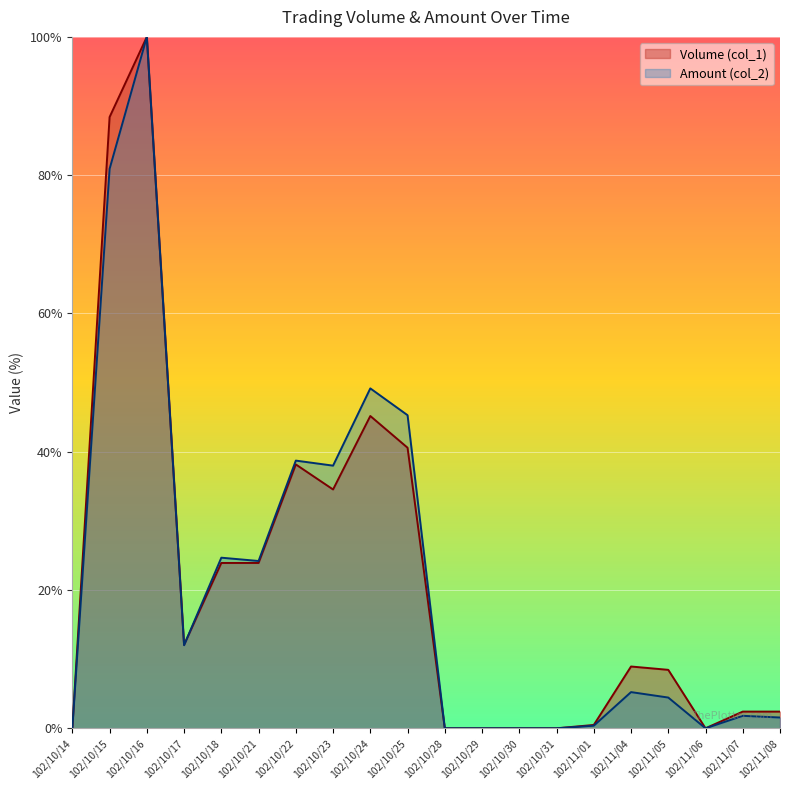

List the series in order of their overall mean, highest first.

Volume (col_1), Amount (col_2)